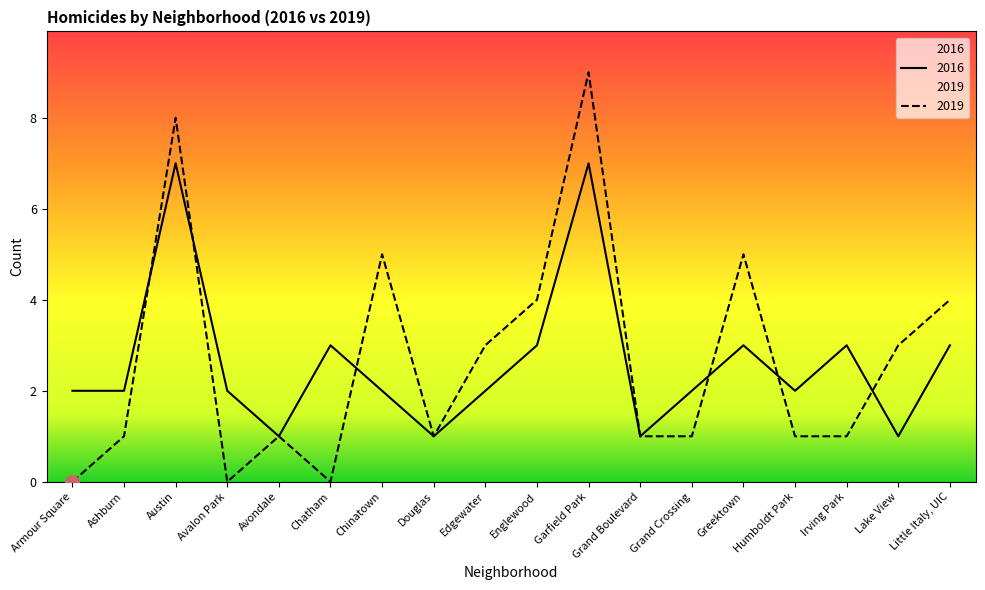

At which category does the chart reach its peak across all series?

Garfield Park